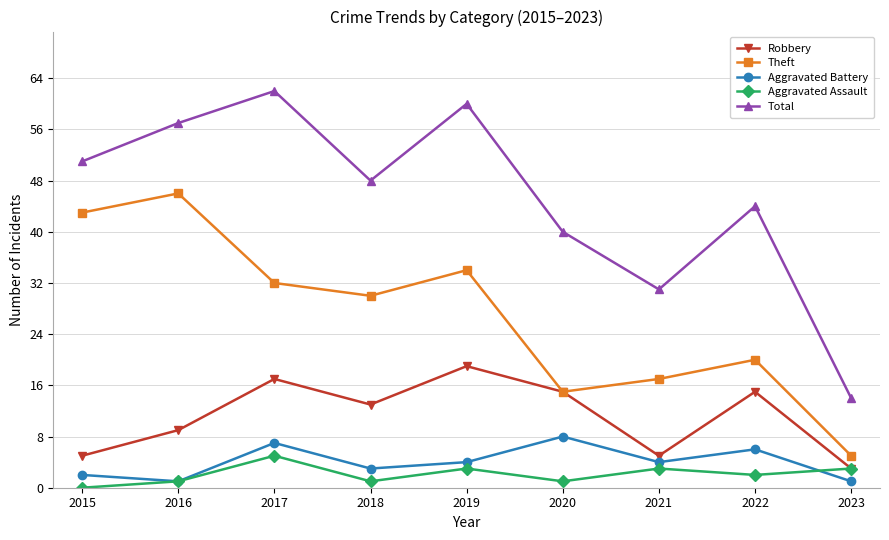

True or false: Aggravated Assault and Theft intersect in this chart.

False